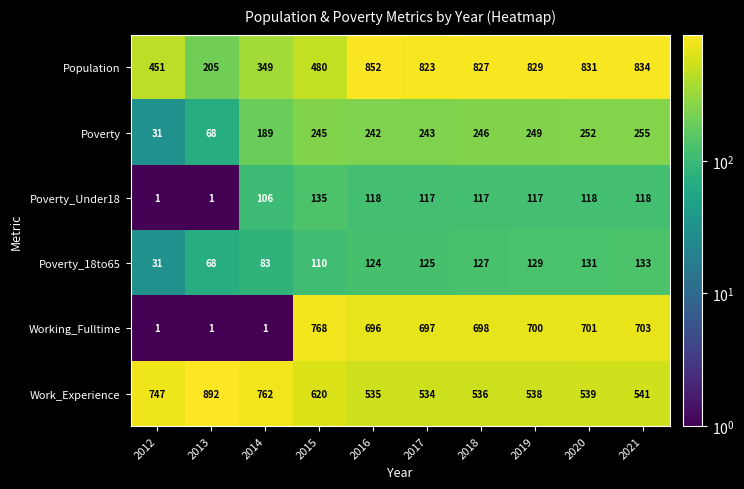

What is the sum of all Poverty_Under18 values?

948